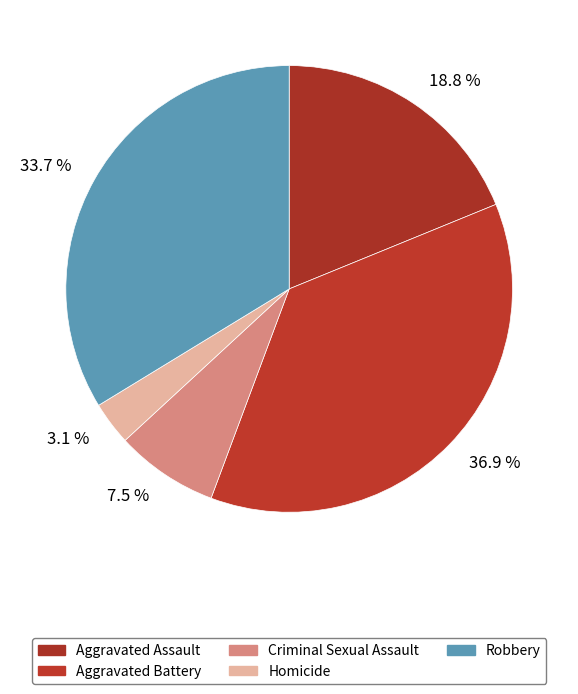

The Aggravated Battery slice represents 31% of the pie. True or false?

False